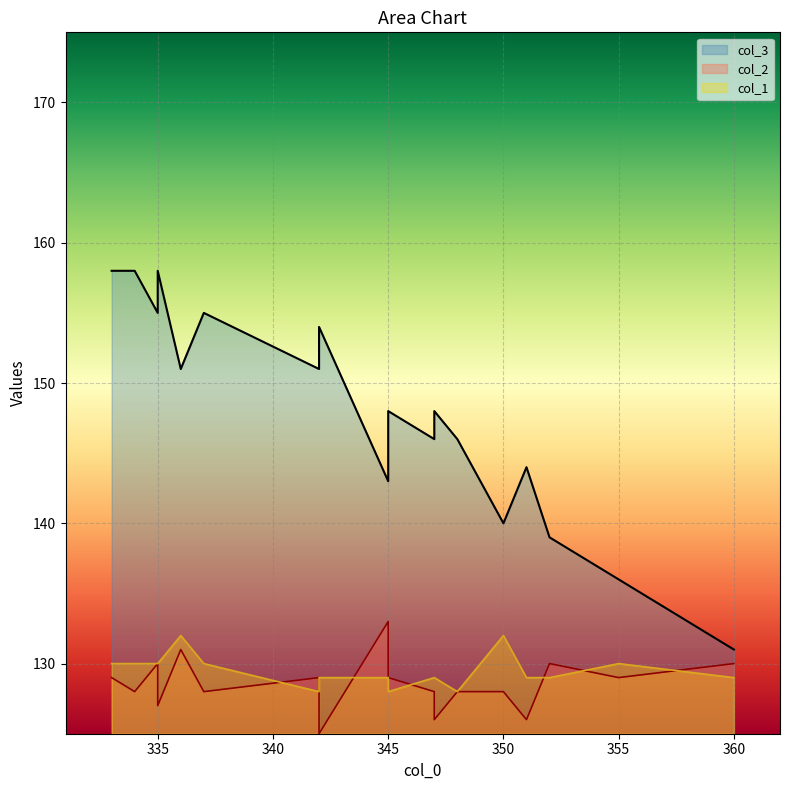

What is the highest value of the col_3 series?

158